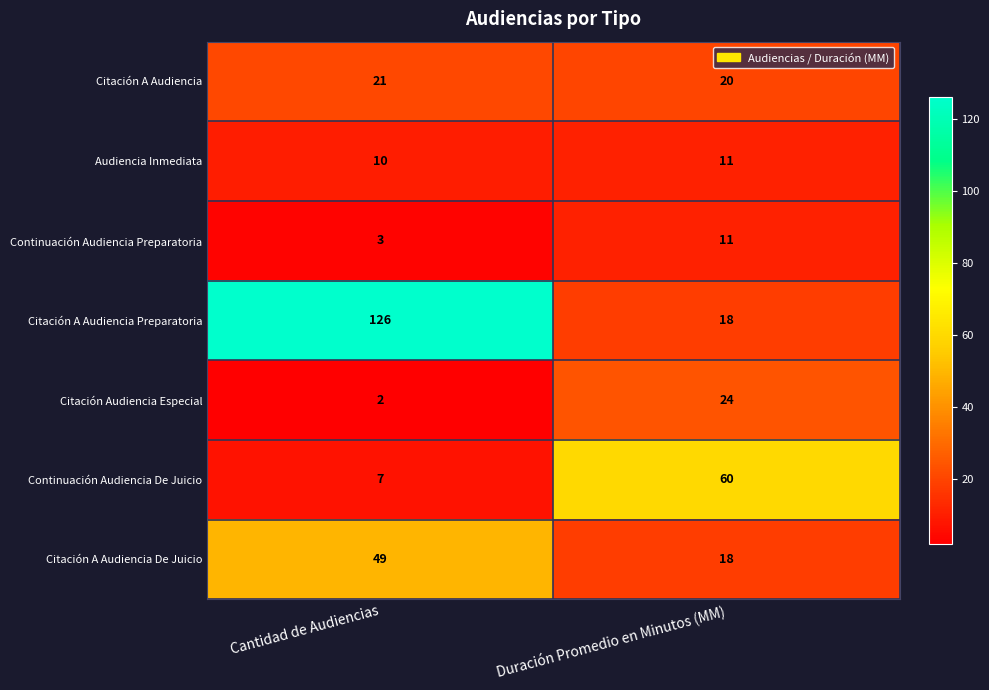

What is the sum of all Citación A Audiencia Preparatoria values?

144